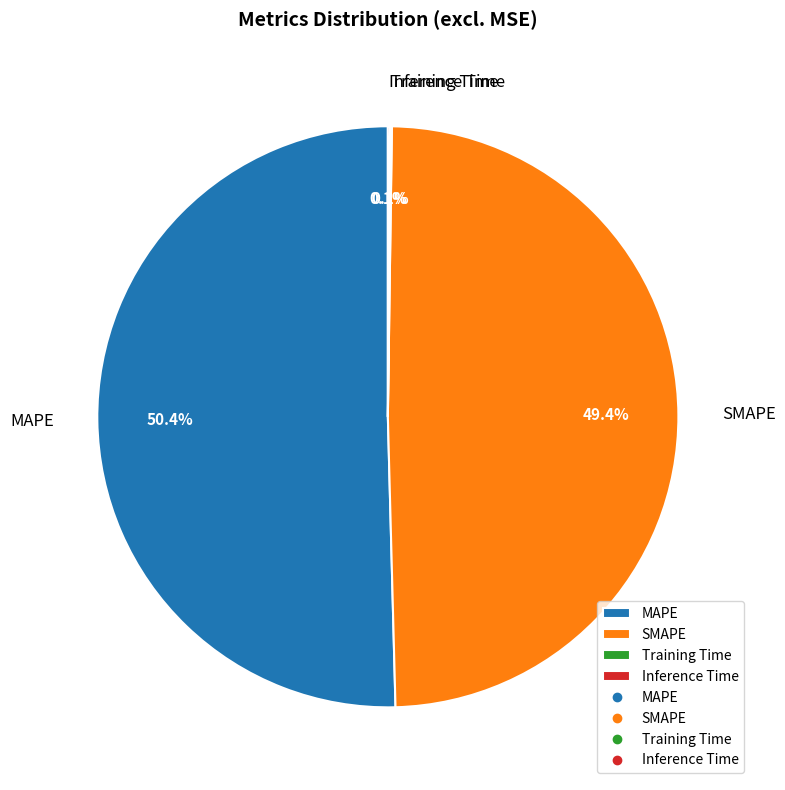

How much of the chart is everything except SMAPE?

50.6%